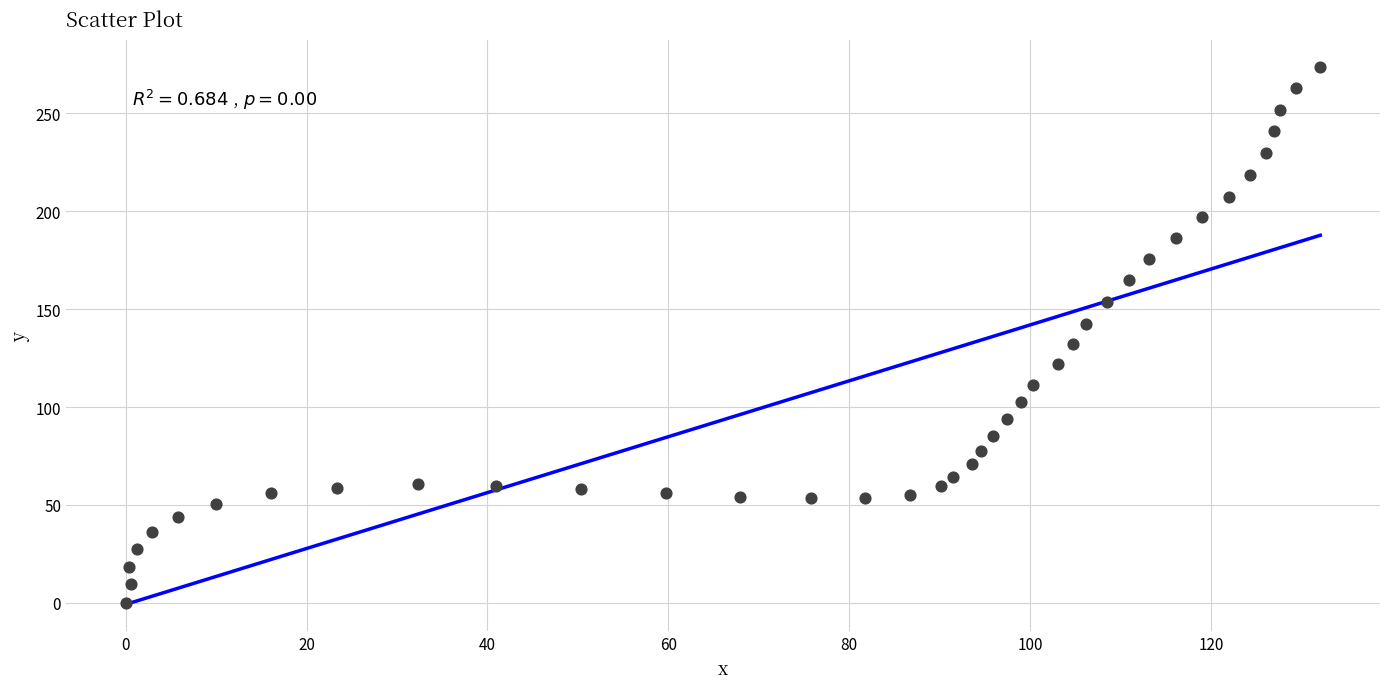

What is the range of Y values (max minus min)?

274.0